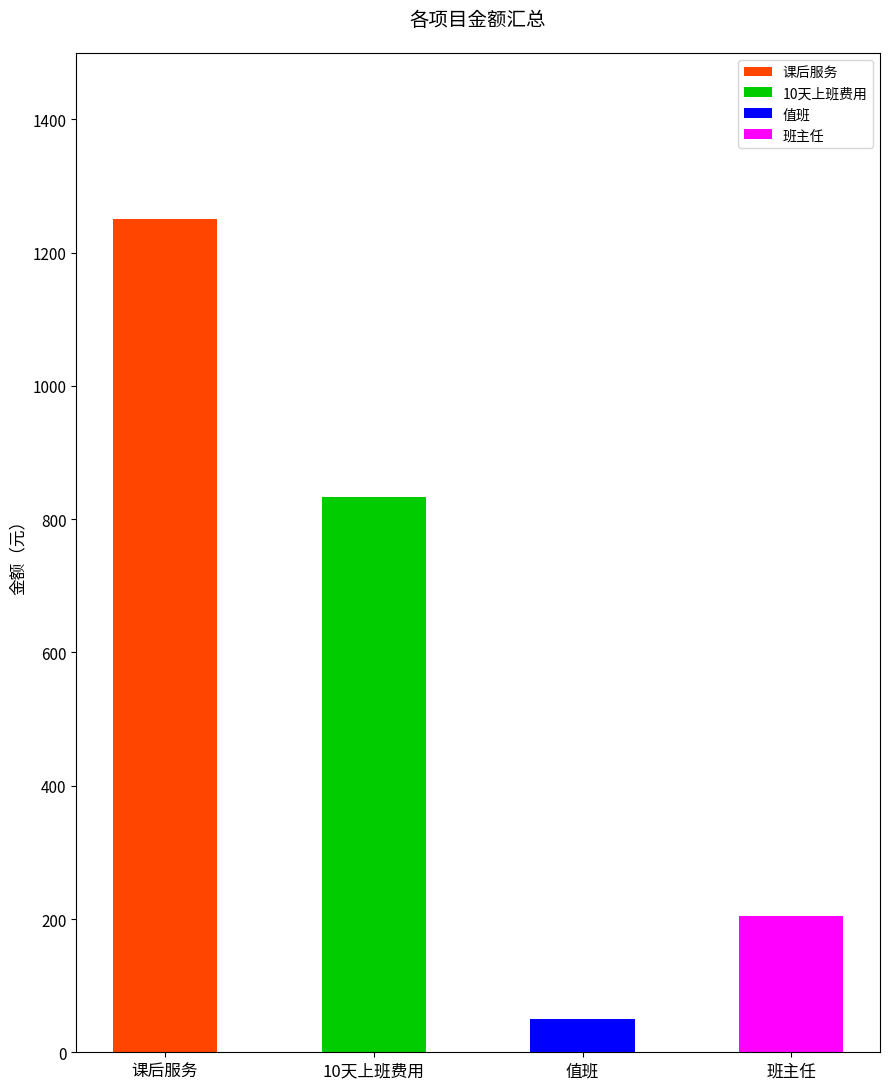

What is the difference between the maximum and second lowest values?

1046